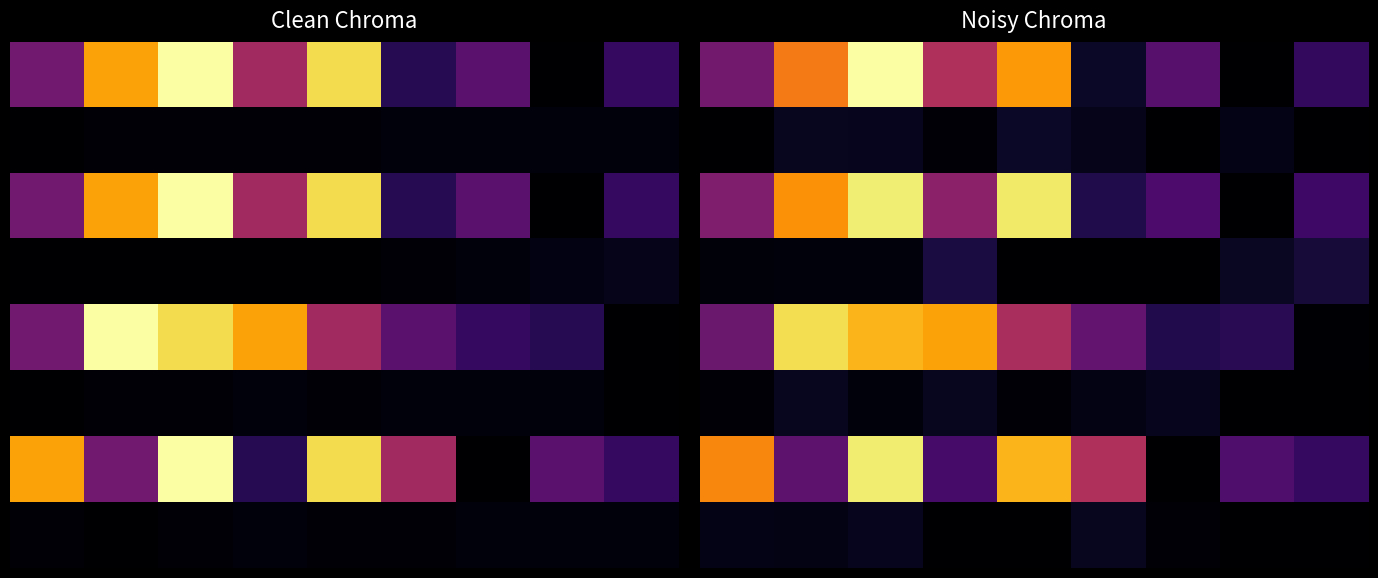

Which series has the largest total across all categories?

2